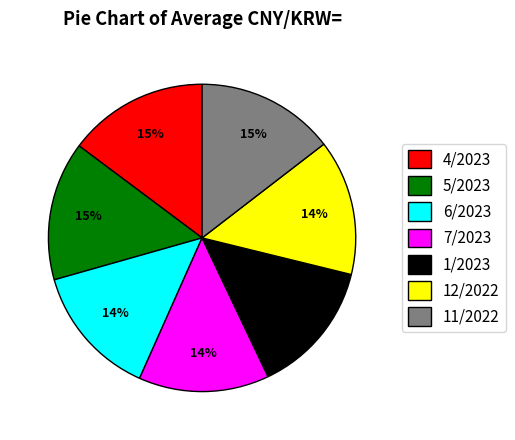

To the nearest percent, what is the average slice percentage?

14%